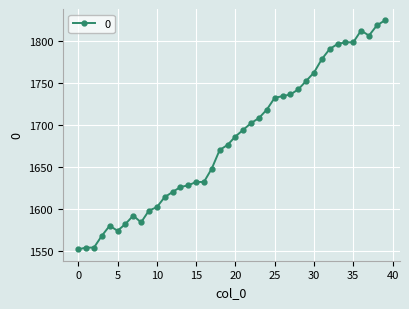

True or false: the data has more than 1 interior local peaks.

True